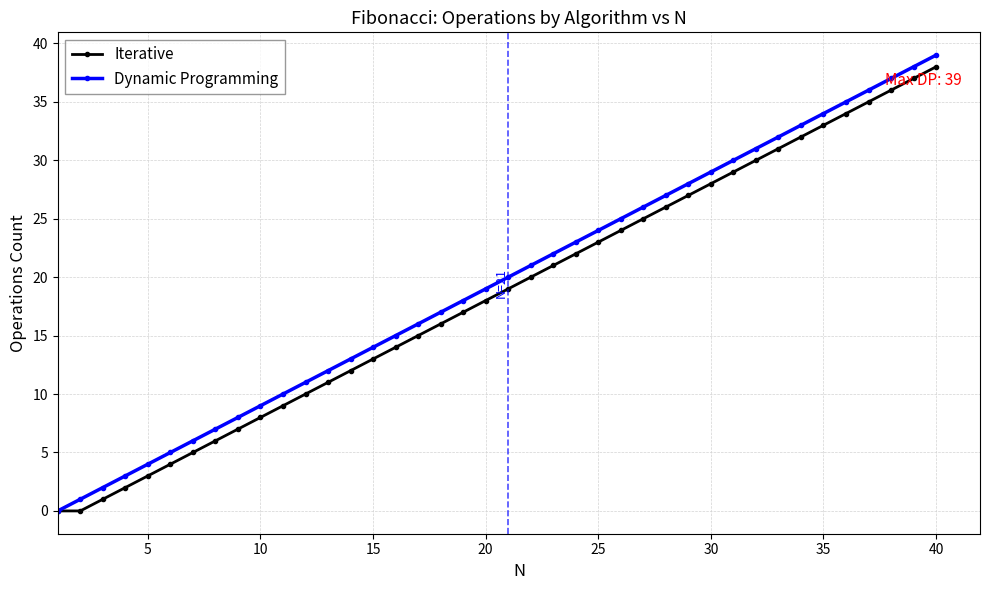

How many distinct data groups are displayed?

2